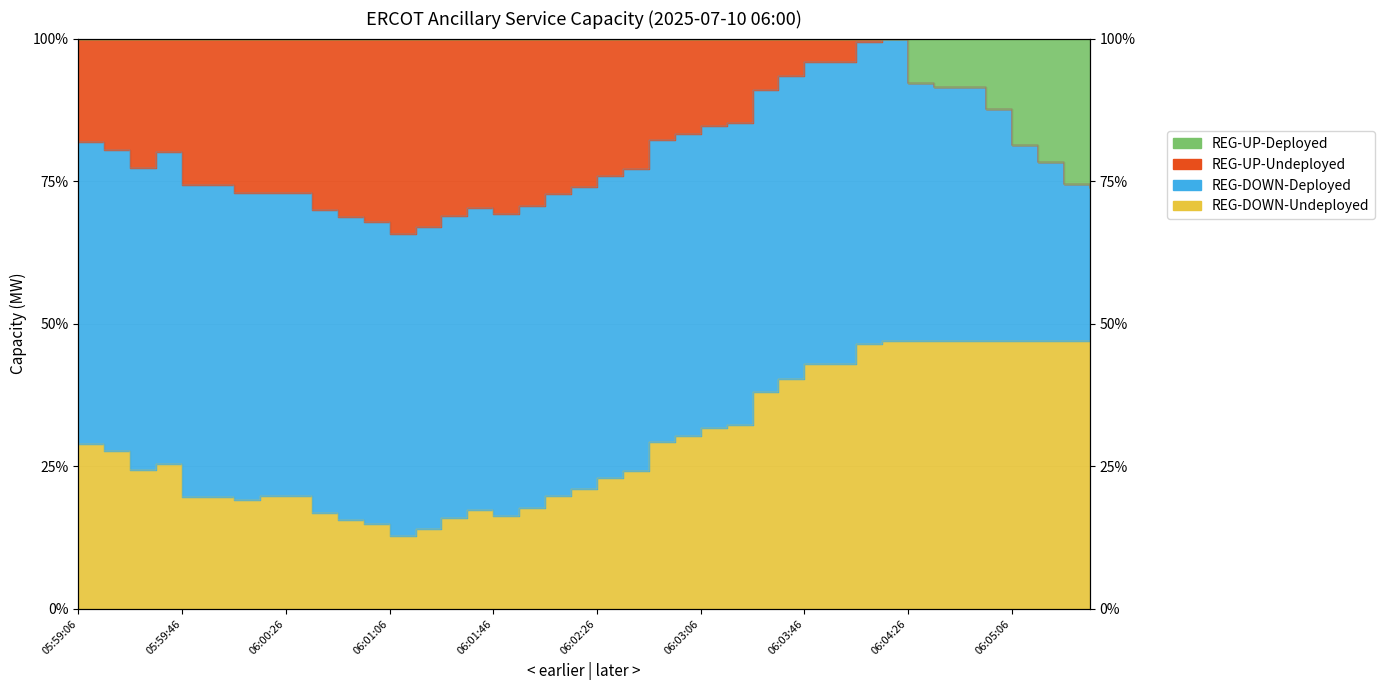

At how many categories does at least one series exceed 25?

40